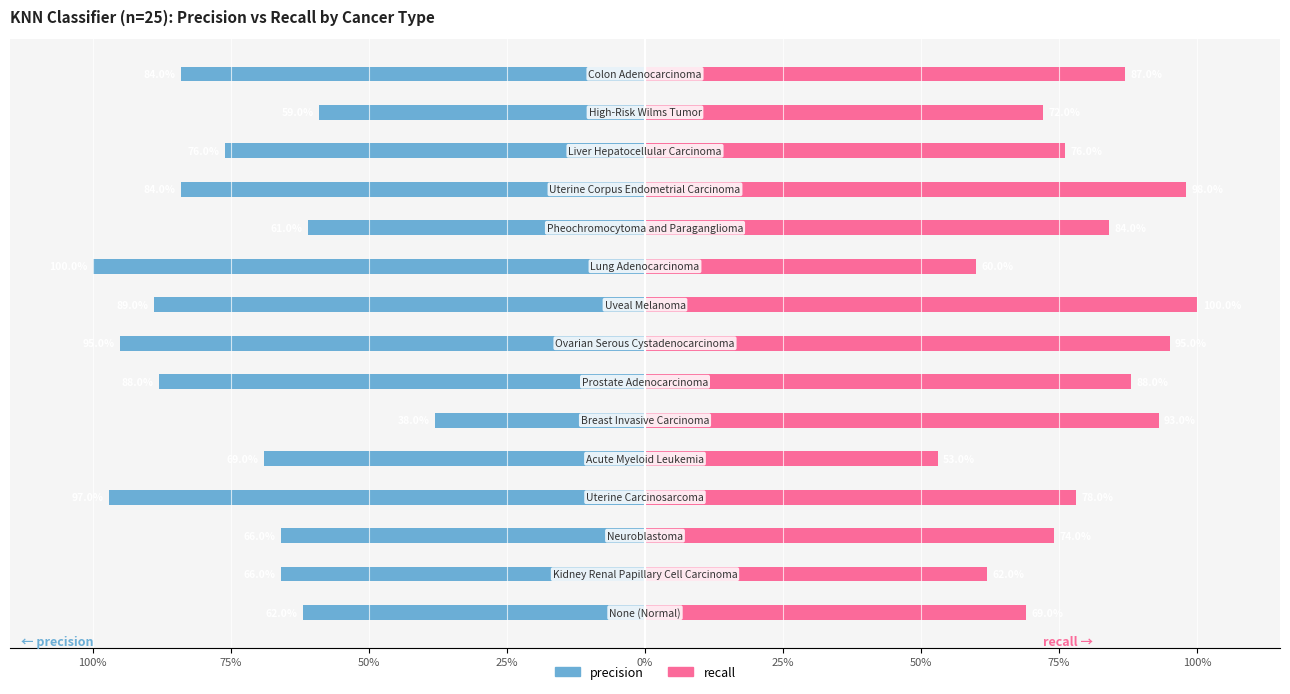

Reading left to right, transcribe all the data shown in this chart.

precision: -0.6	-0.7	-0.7	-1.0	-0.7	-0.4	-0.9	-0.9	-0.9	-1.0	-0.6	-0.8	-0.8	-0.6	-0.8
recall: 0.7	0.6	0.7	0.8	0.5	0.9	0.9	0.9	1.0	0.6	0.8	1.0	0.8	0.7	0.9